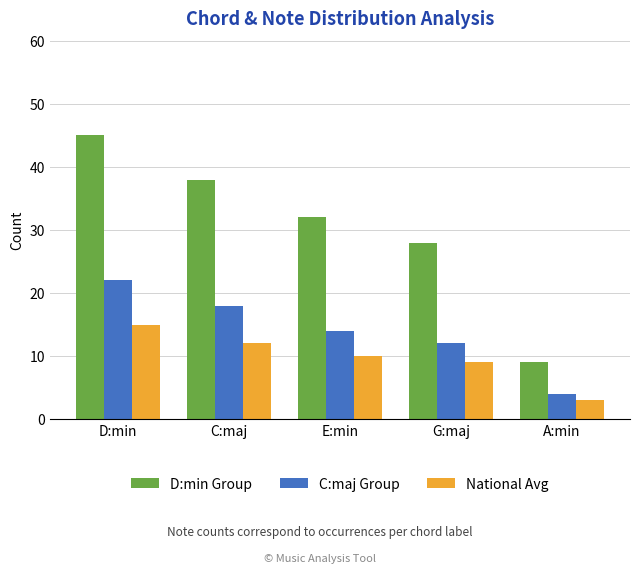

Reading right to left, extract all data points from this chart.

D:min Group: 9	28	32	38	45
C:maj Group: 4	12	14	18	22
National Avg: 3	9	10	12	15